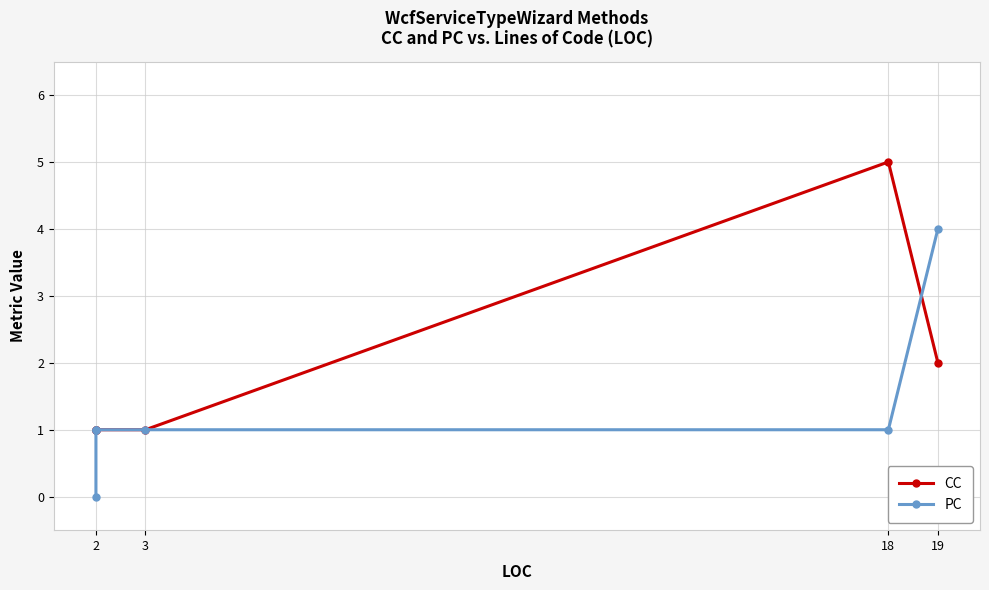

How many series are shown in this chart?

2